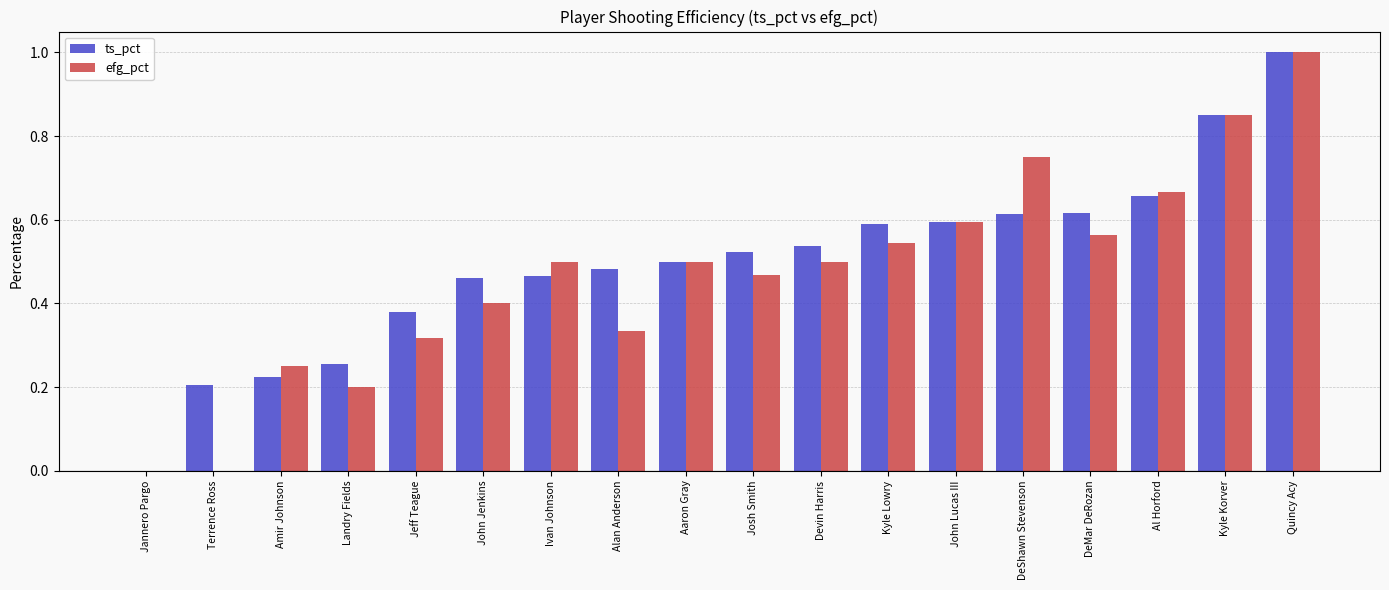

Between Devin Harris and Quincy Acy, which series saw the biggest shift?

efg_pct